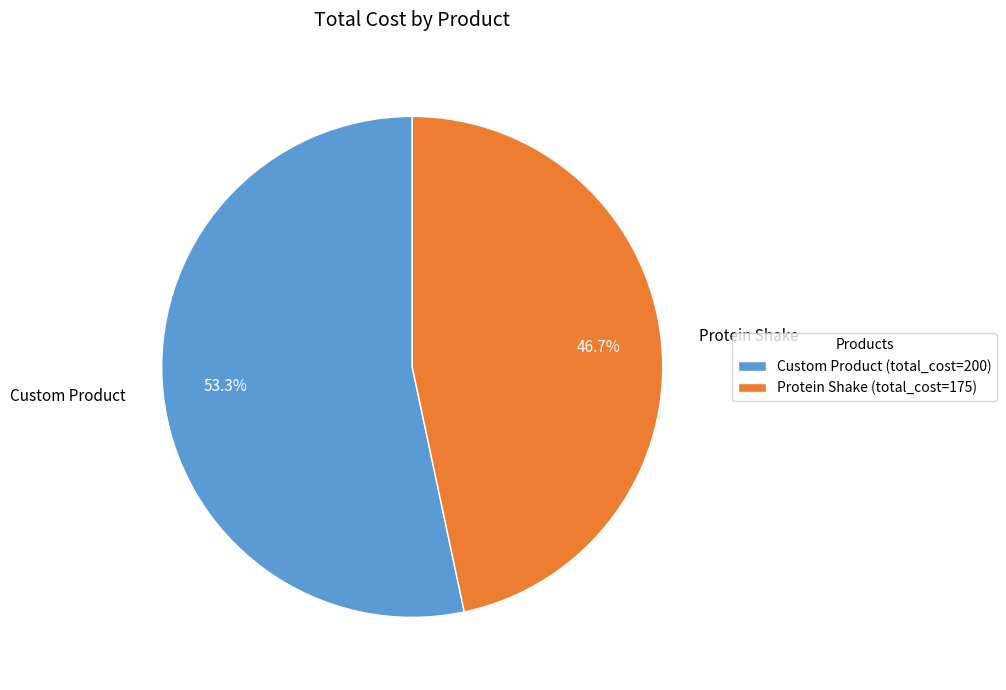

Rank the categories by value from lowest to highest.

Protein Shake, Custom Product